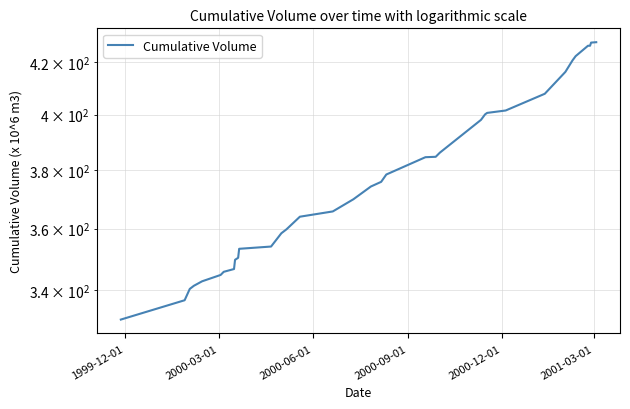

At which category does the chart reach its minimum across all series?

1999-12-01